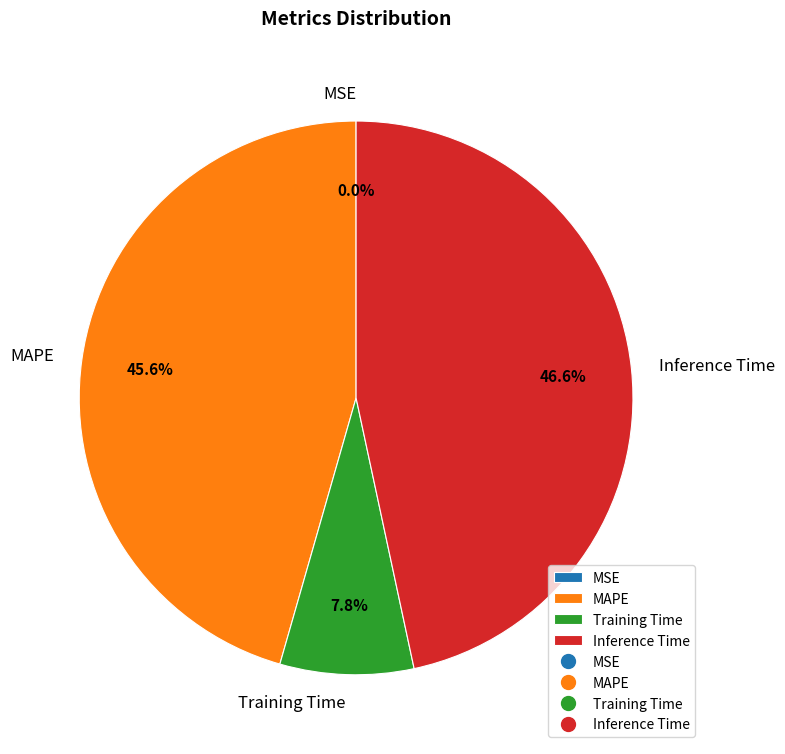

How much of the chart is everything except Inference Time?

53.4%